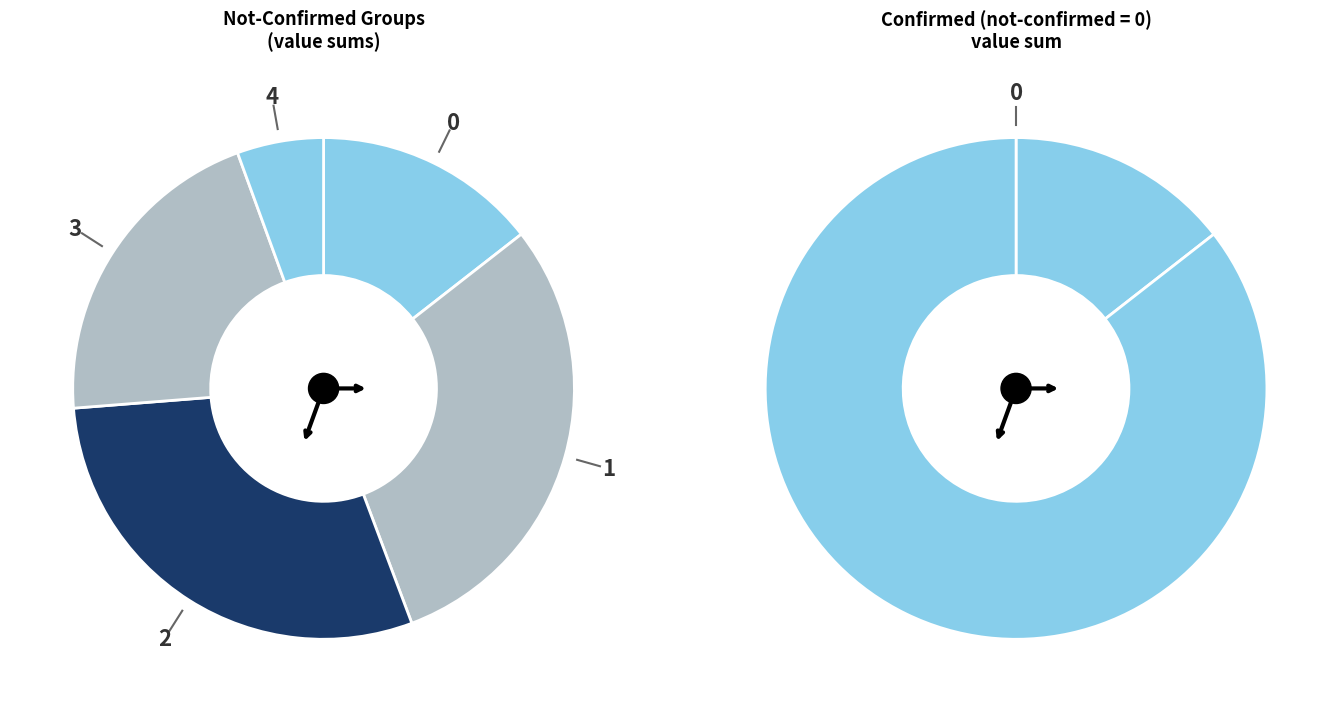

Is there any slice that represents more than half of the pie?

No